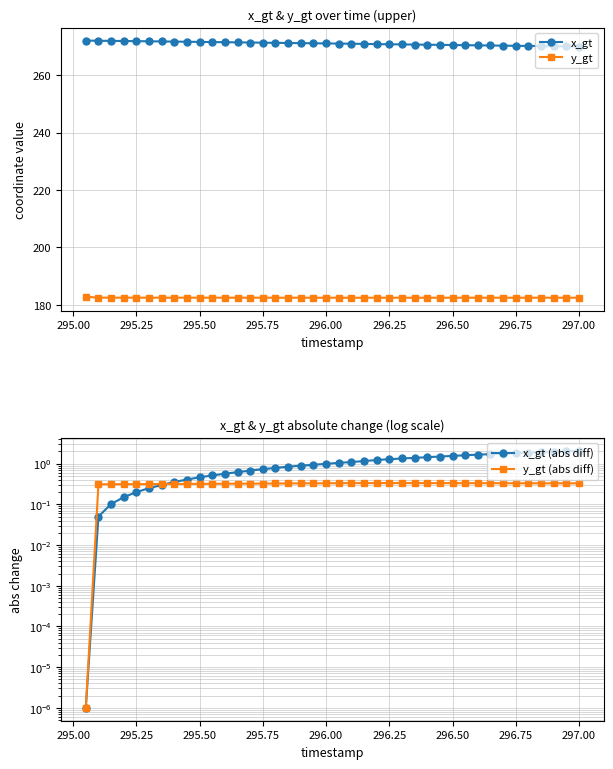

What is the value of the x_gt point at the 2nd from the left?

272.0